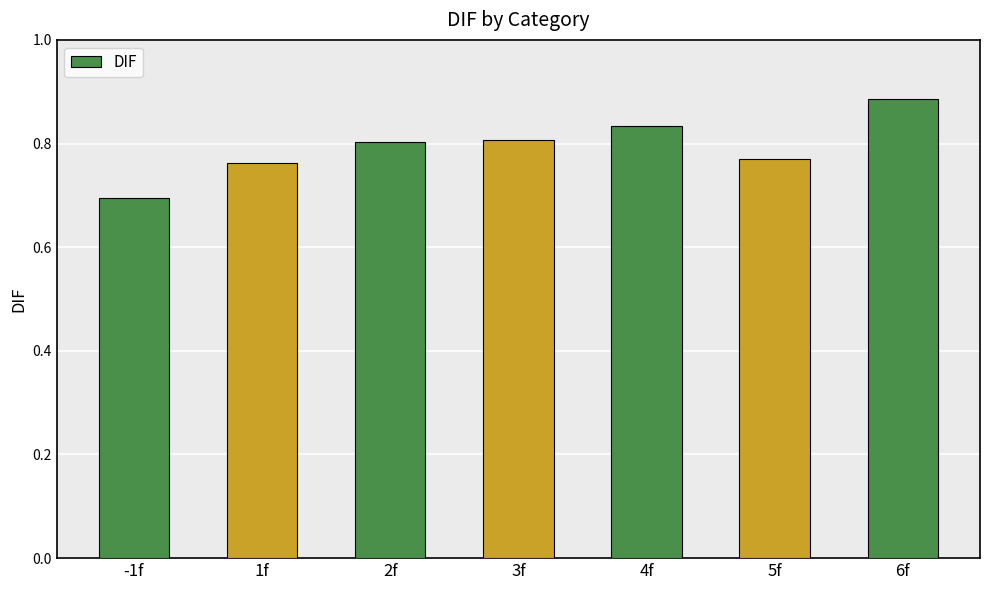

Count the values in the range 0 to 1.

7